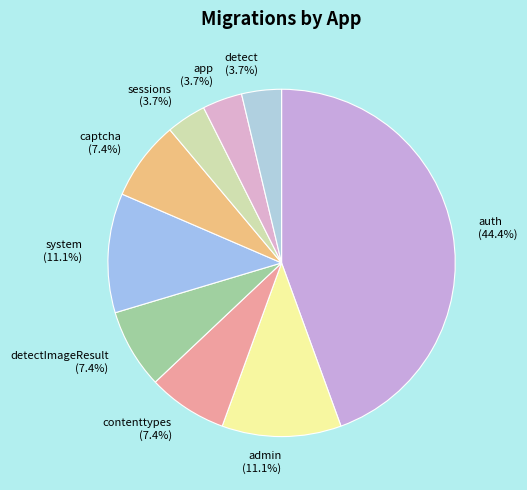

How many segments does this pie chart have?

9